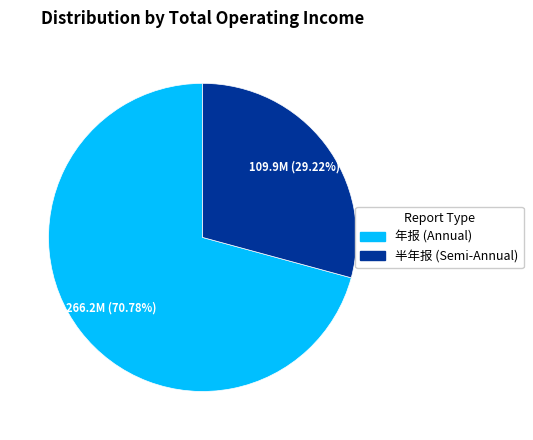

Rank the categories by value from lowest to highest.

半年报 (Semi-Annual), 年报 (Annual)